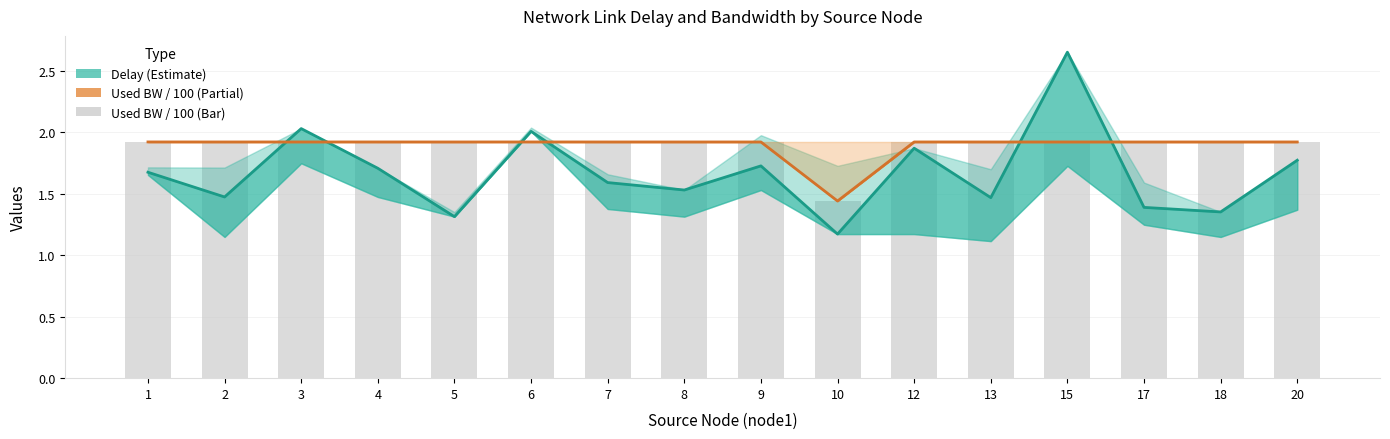

Rank the series by their maximum value, from highest to lowest.

delay, used_bw (scaled)